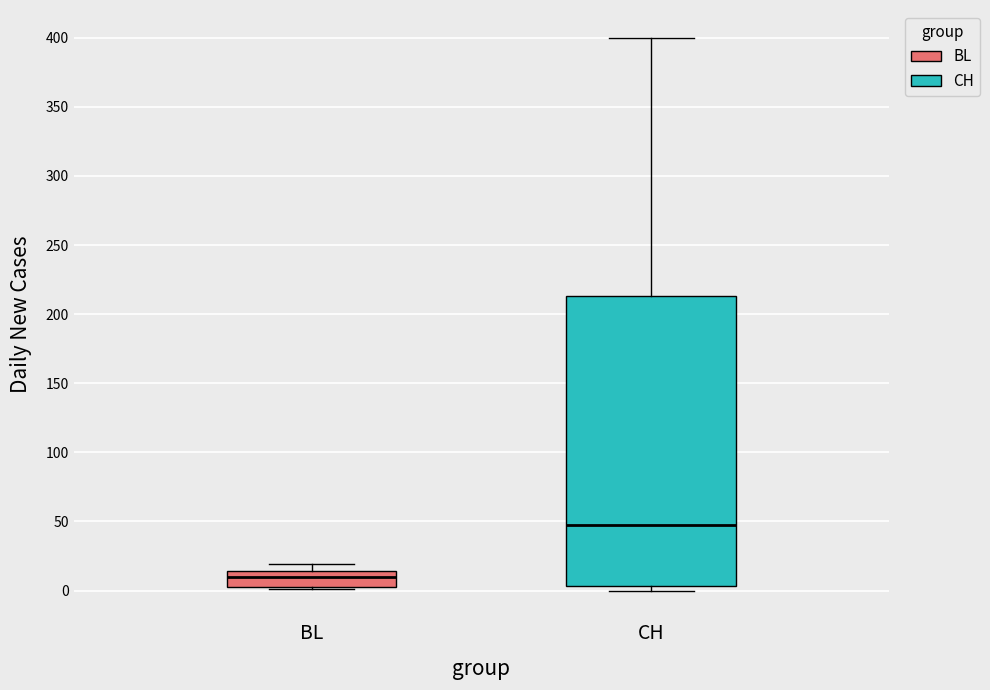

Where is the upper edge of the box for BL on the y-axis? The values are not printed on the chart, so give them approximately, as read against the axis.

15